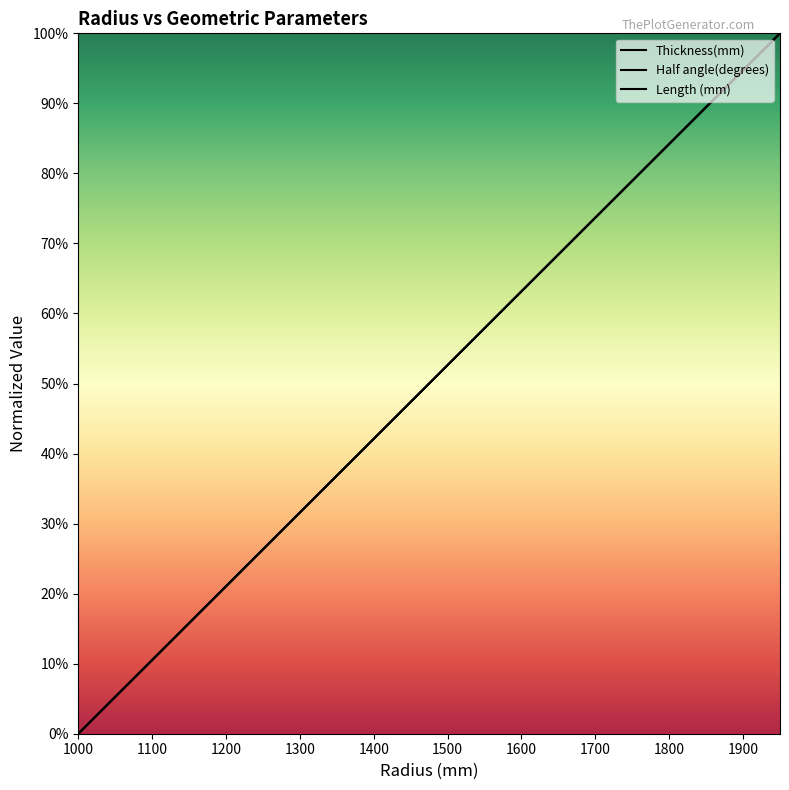

Which category has the highest value in the Thickness(mm) series?

1950